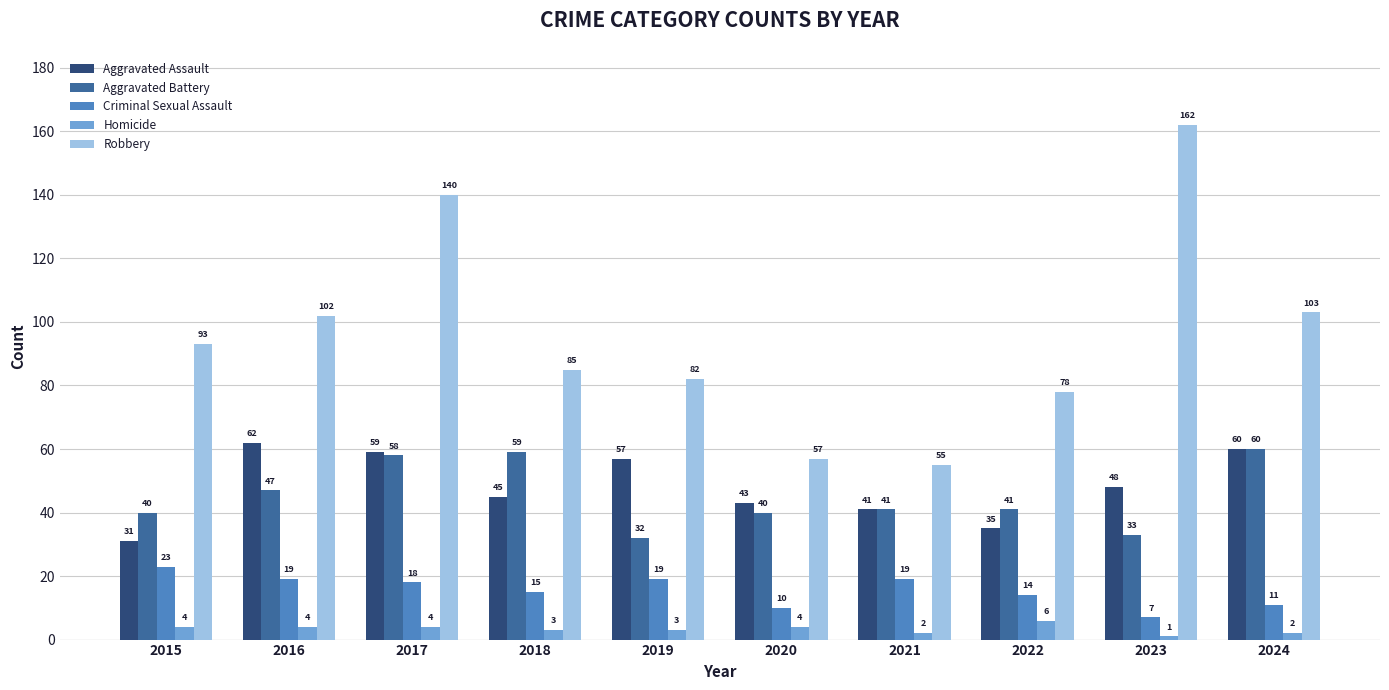

The Robbery series shows 90 at 2021. True or false?

False